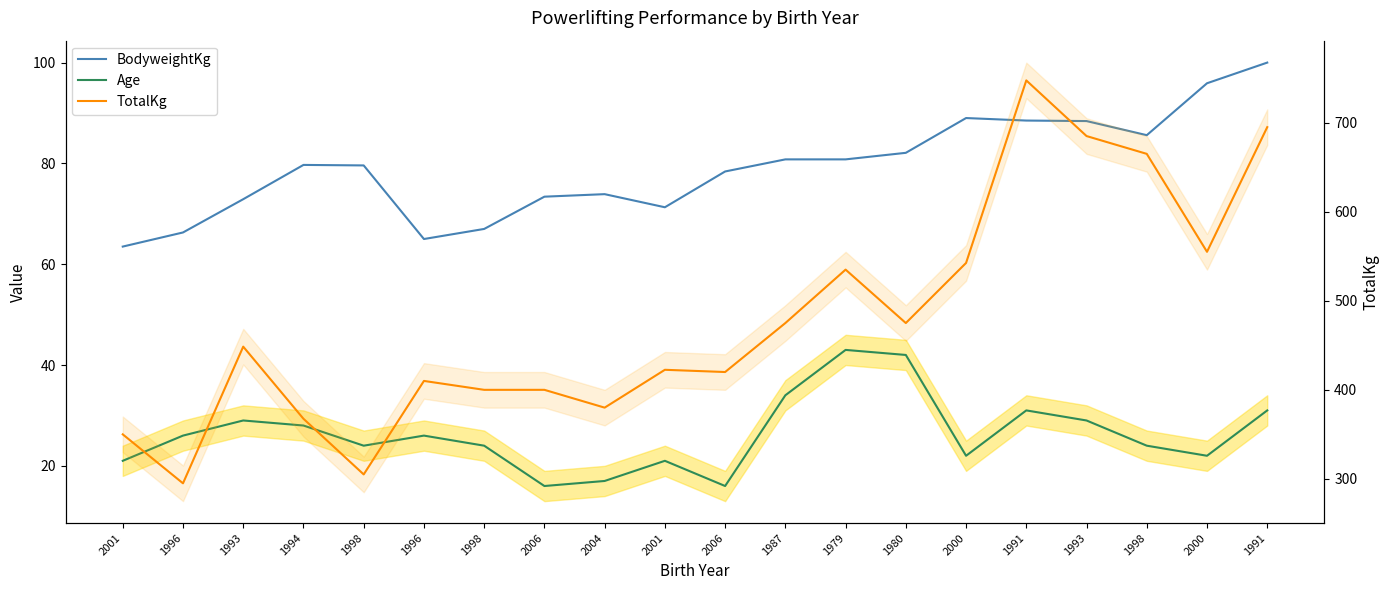

What is the sum of the BodyweightKg values at 1980 and 2000?

178.0